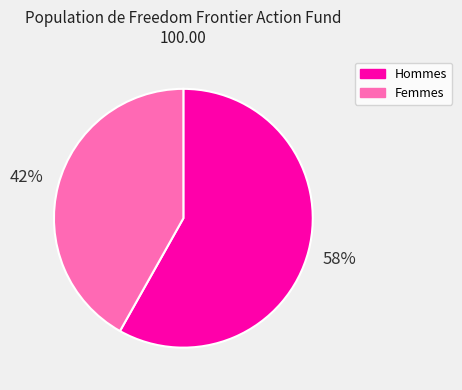

Approximately how many times larger is the value at Femmes compared to Hommes?

0.7